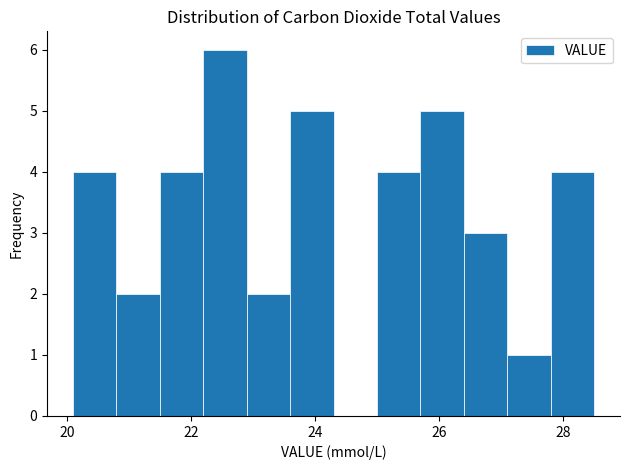

Around what value on the x-axis is the tallest bar? Give the approximate position of its centre, as read against the axis.

22.6